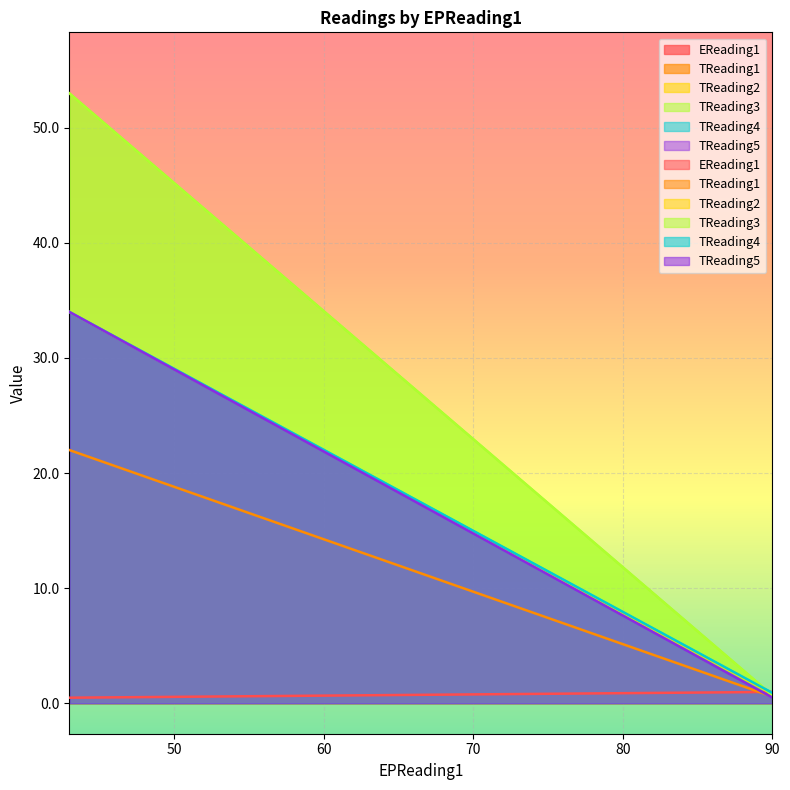

Rank the series at 90 from highest to lowest value.

EReading1, TReading4, TReading2, TReading3, TReading1, TReading5